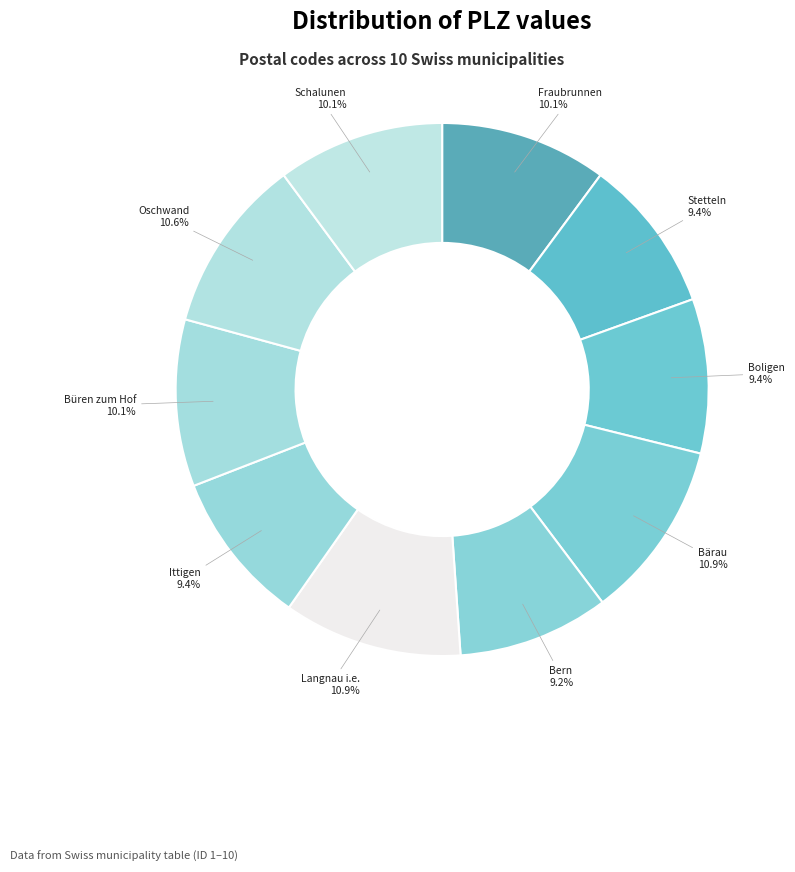

Count the number of slices in the pie.

10